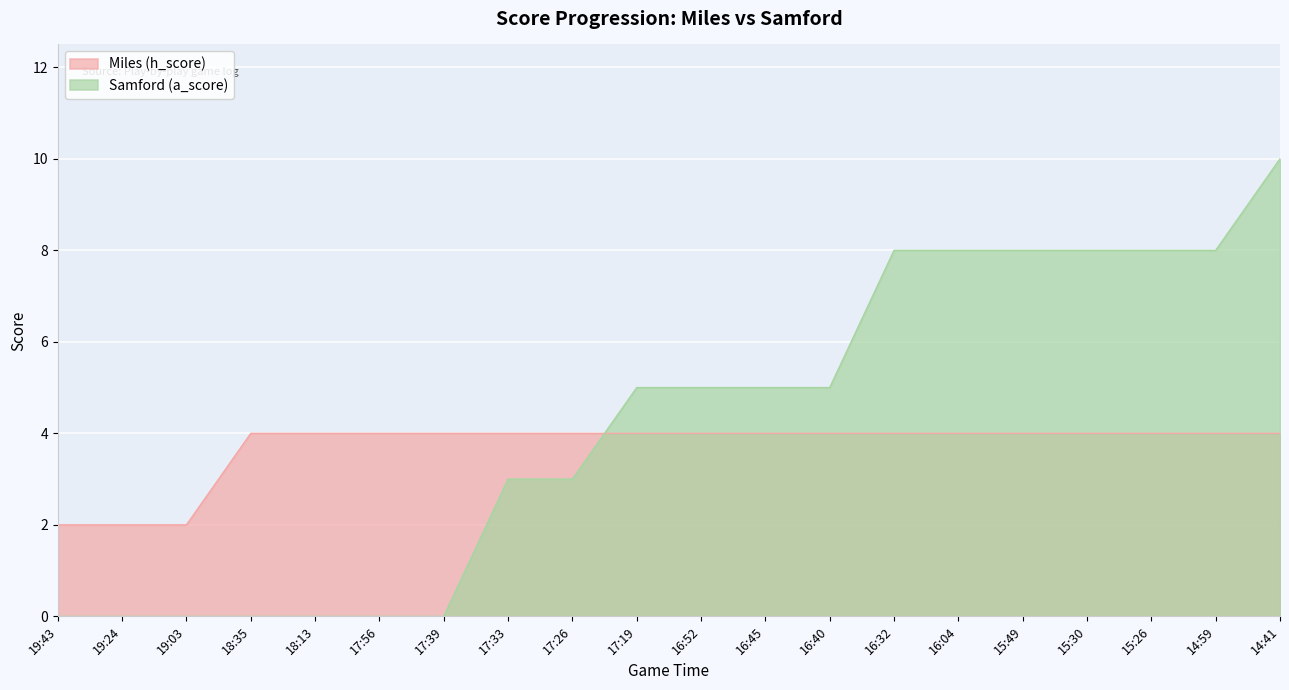

Between 19:24 and 16:32, which series saw the biggest shift?

Samford (a_score)